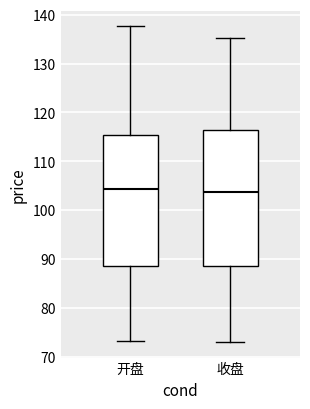

Comparing the boxes themselves (not the whiskers), which one is the tallest?

收盘